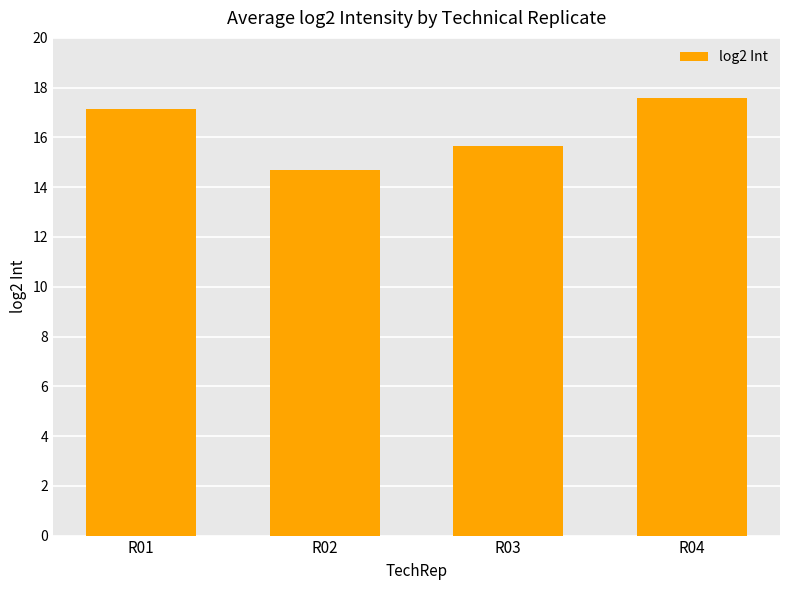

Read the value at R01.

17.1